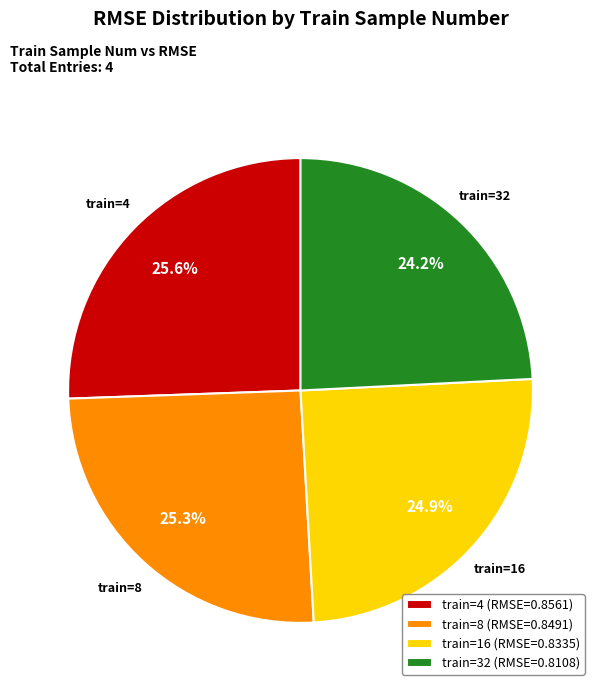

What is the smallest slice in the pie chart?

train=32 (RMSE=0.8108)